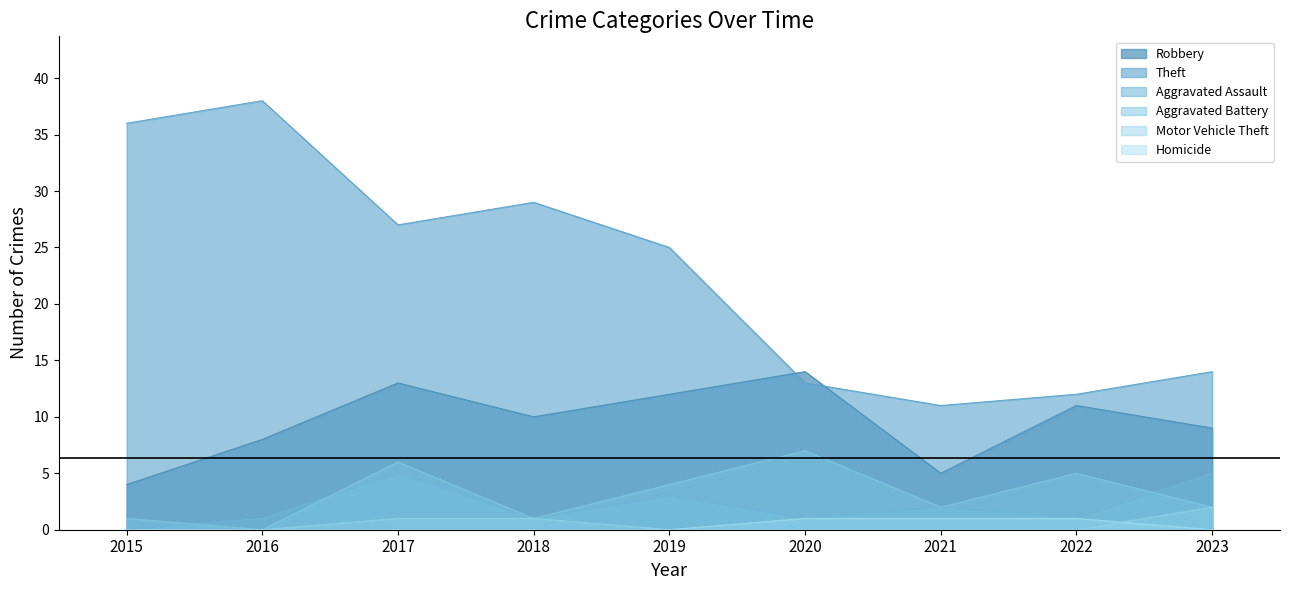

Which series has the largest range (max minus min)?

Theft